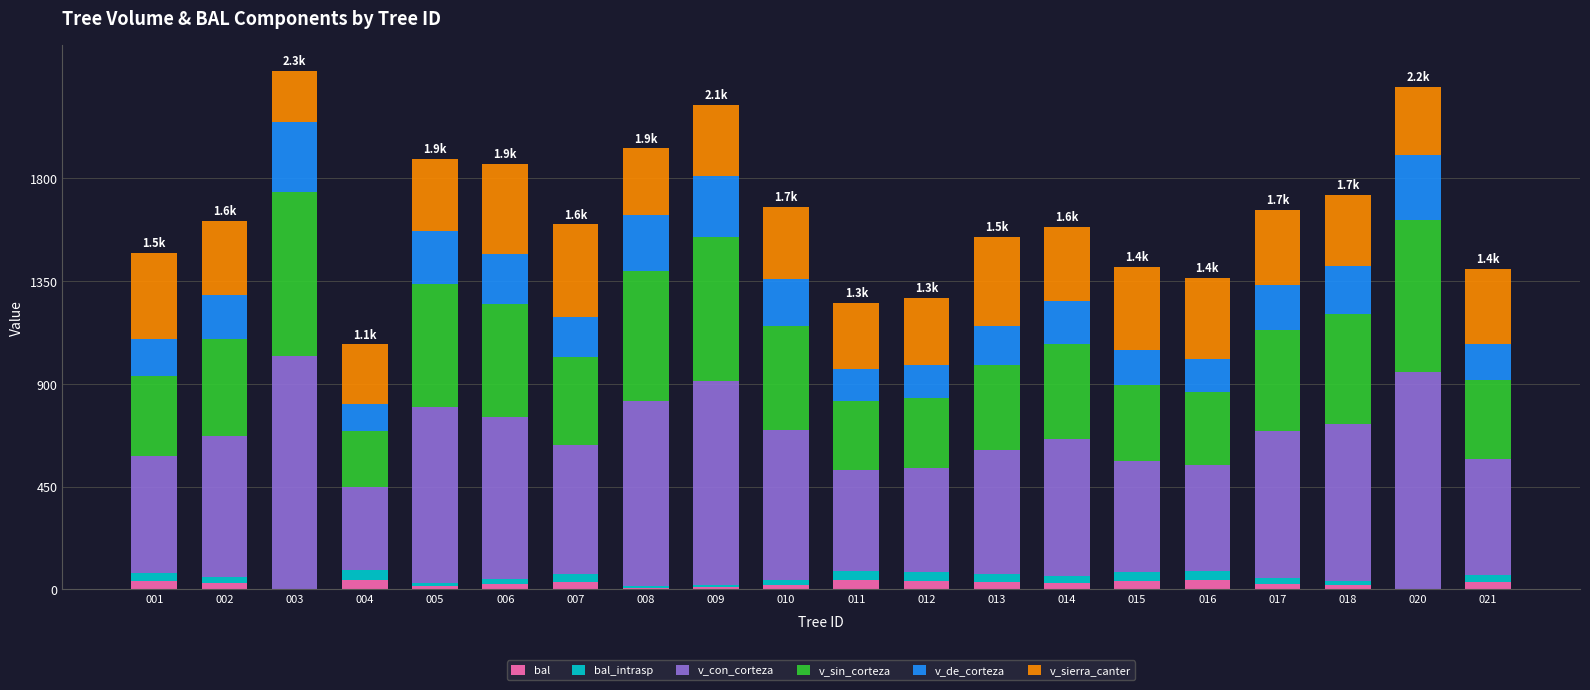

Which series has the largest total across all categories?

v_con_corteza